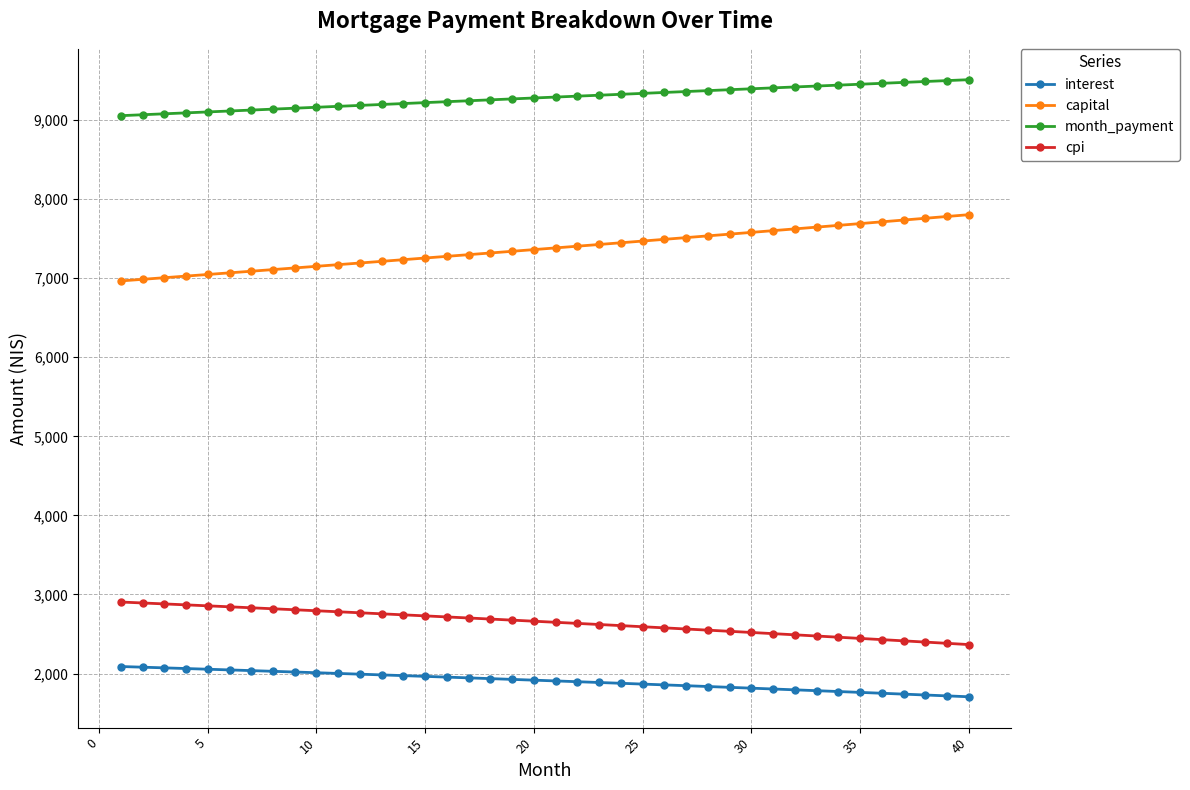

What is the lowest value of the interest series?

1706.8